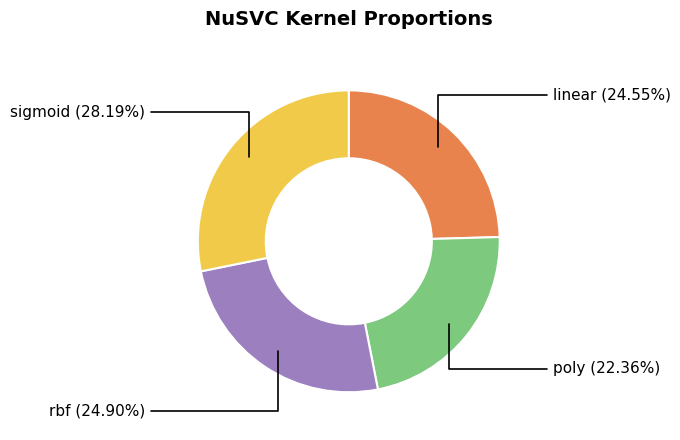

To the nearest percent, what is the difference between the largest and smallest slice percentages?

6%